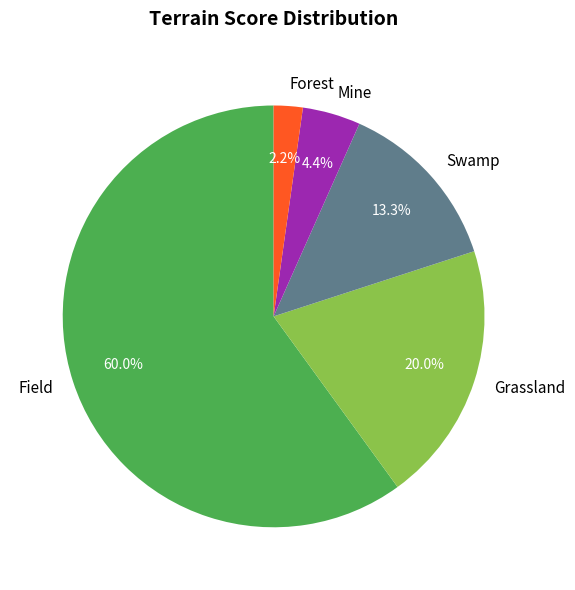

How many slices are in this pie chart?

5